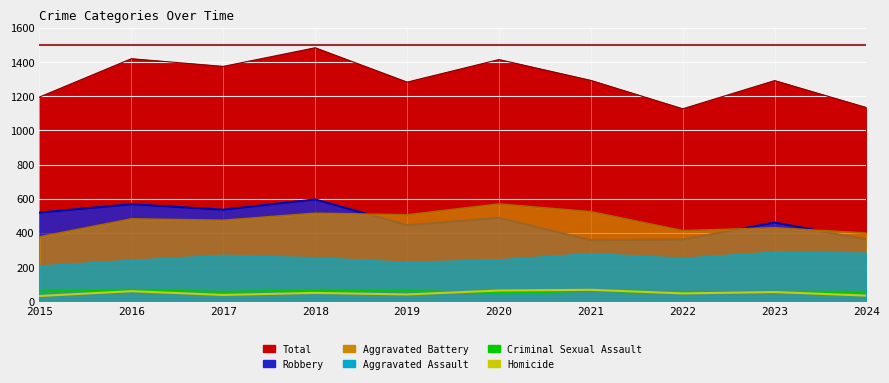

Which category has the highest value in the Criminal Sexual Assault series?

2016